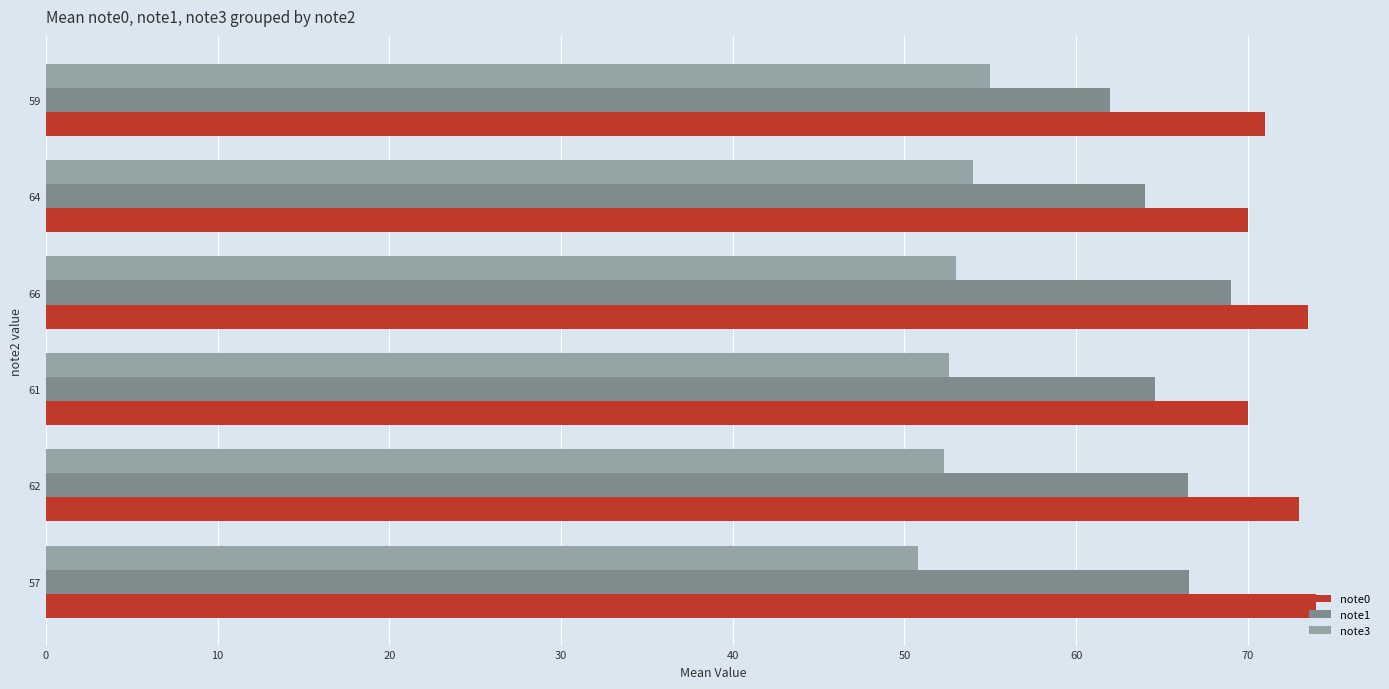

Rank the series by their average value, from highest to lowest.

note0, note1, note3